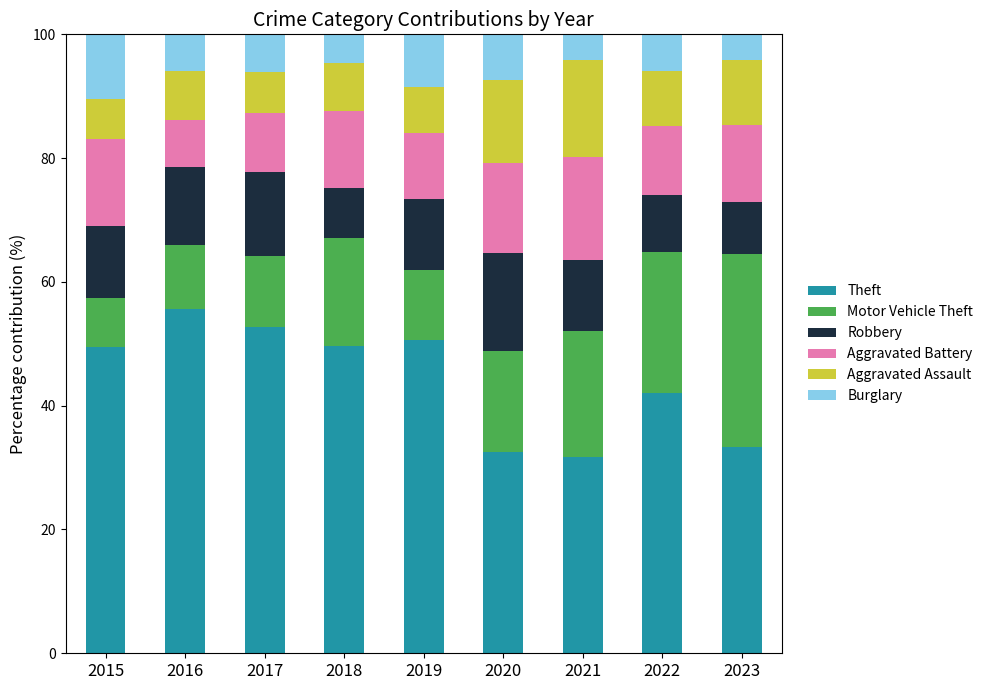

What is the highest value of the Theft series?

55.6